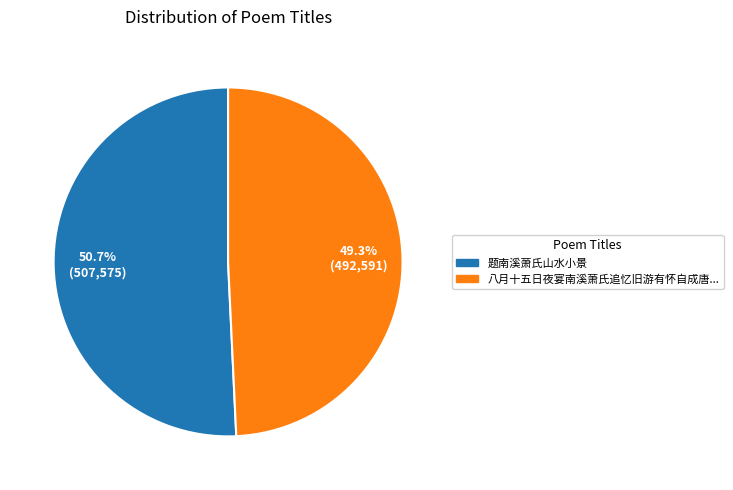

To the nearest percent, what is the average slice percentage?

50%